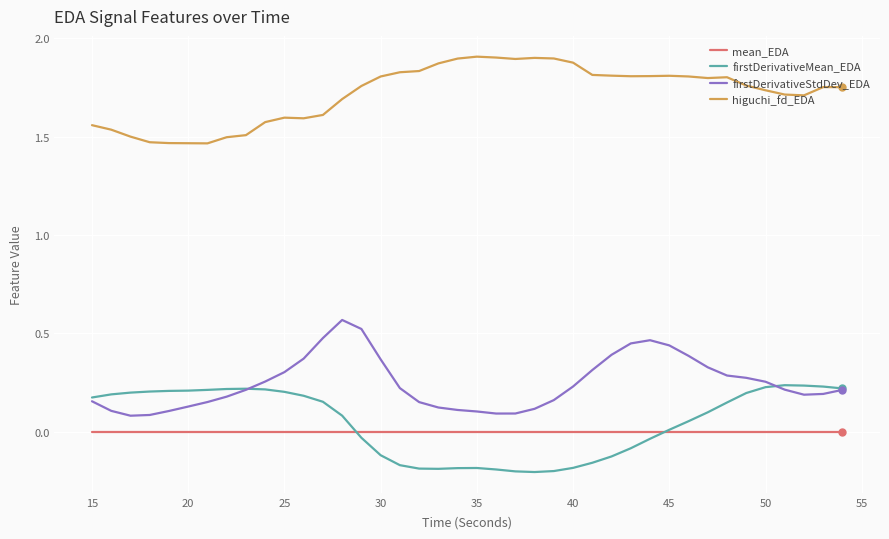

Which series has the largest total across all categories?

higuchi_fd_EDA